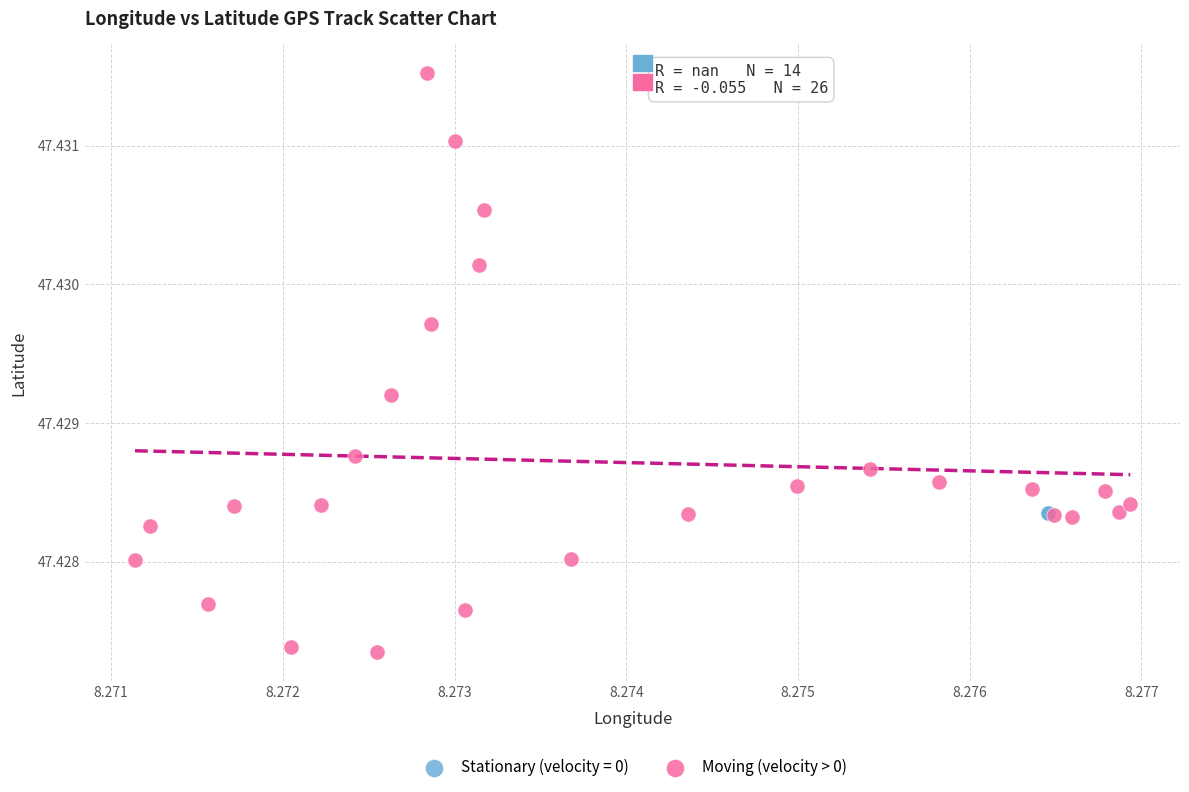

Which series contains the lowest Y value?

Moving (velocity > 0)